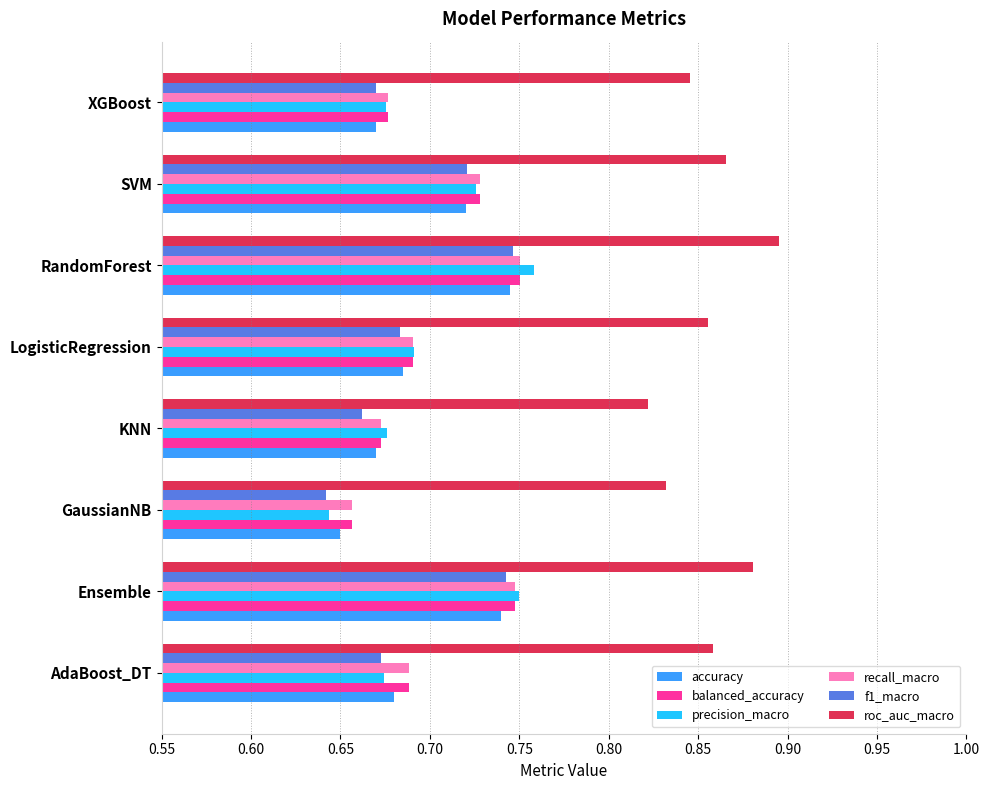

Count the number of categories in the chart.

8